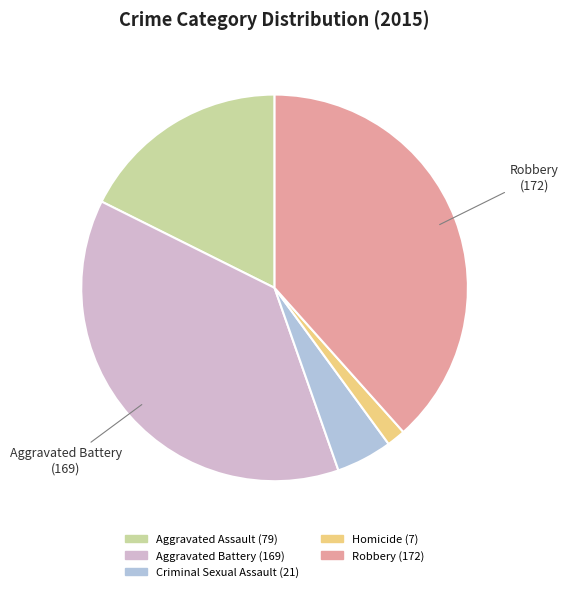

Which slice is the smallest?

Homicide